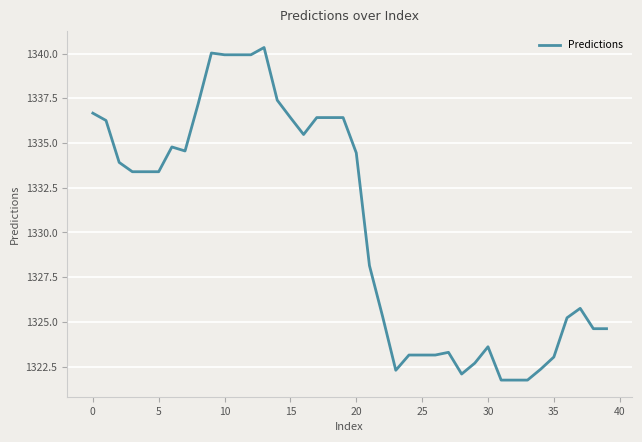

What is the greatest value displayed?

1340.3